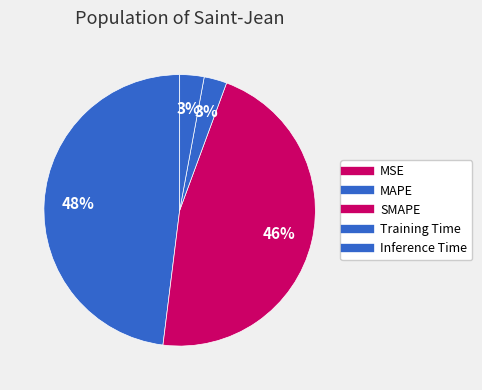

Between Training Time and SMAPE, which is larger?

SMAPE